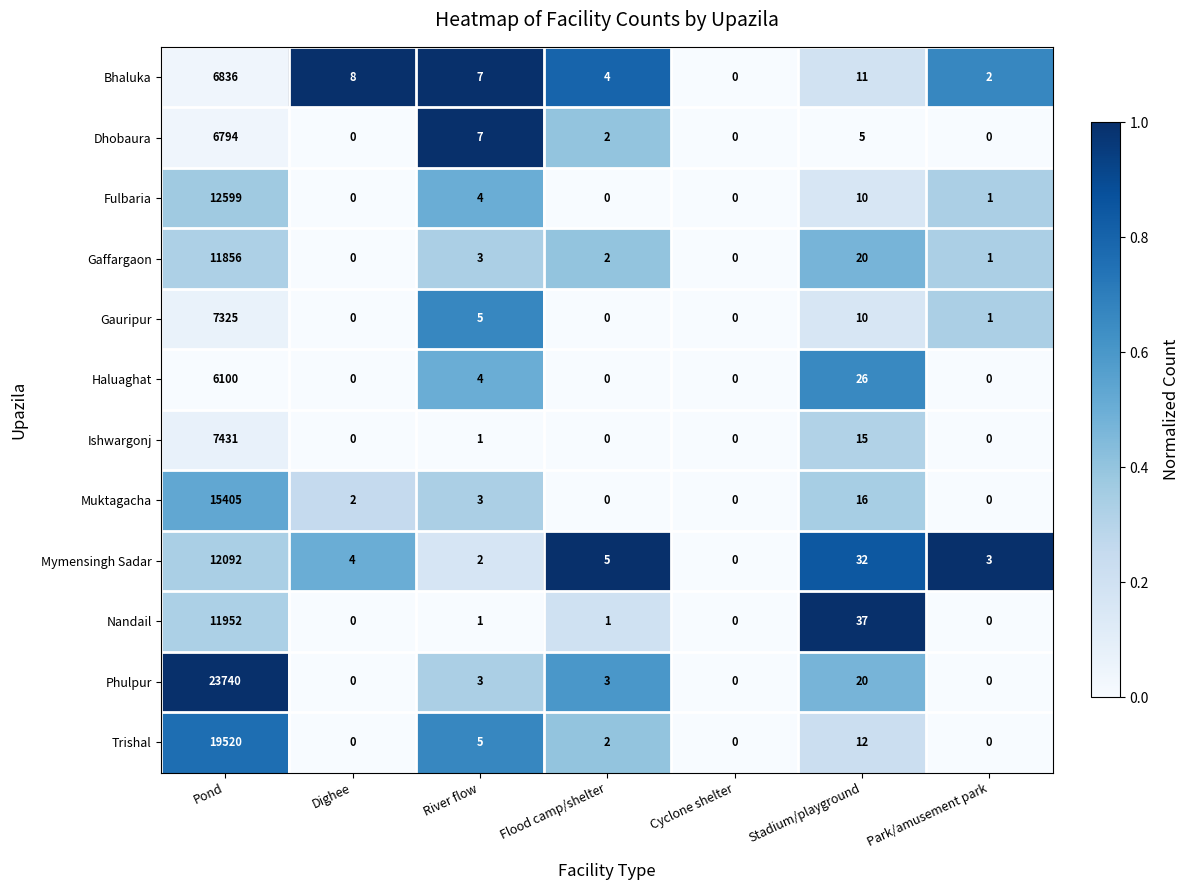

At which label is Gaffargaon closest to 5928?

Stadium/playground